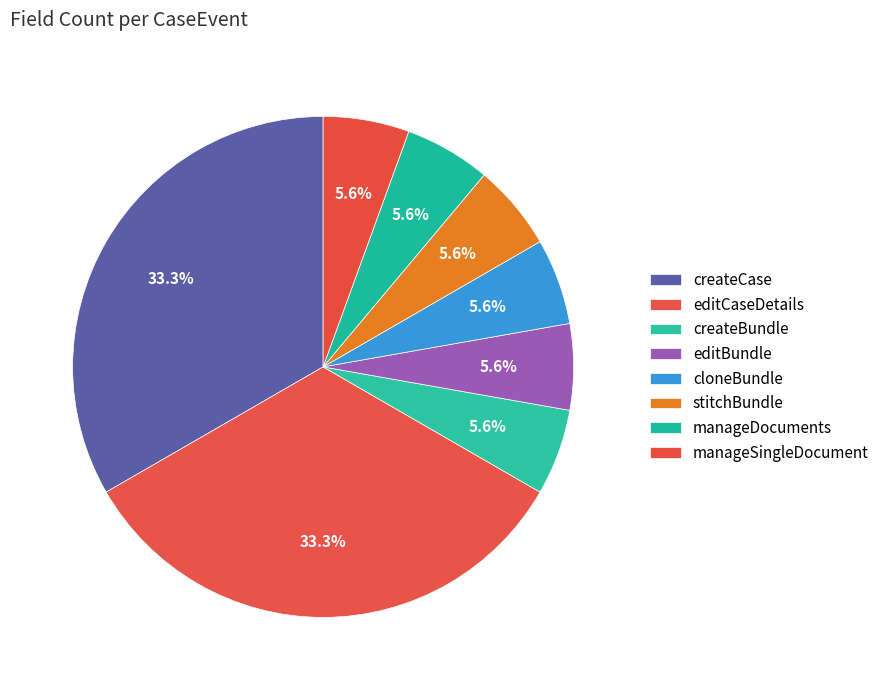

Is it true that manageDocuments is 1% of the pie?

False